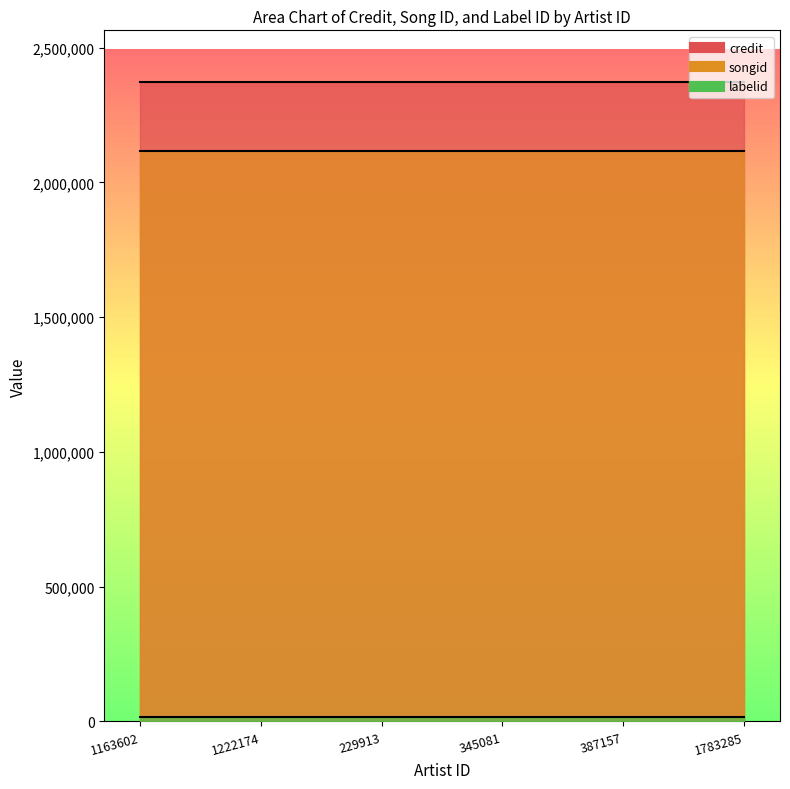

What is the lowest value of the labelid series?

17730